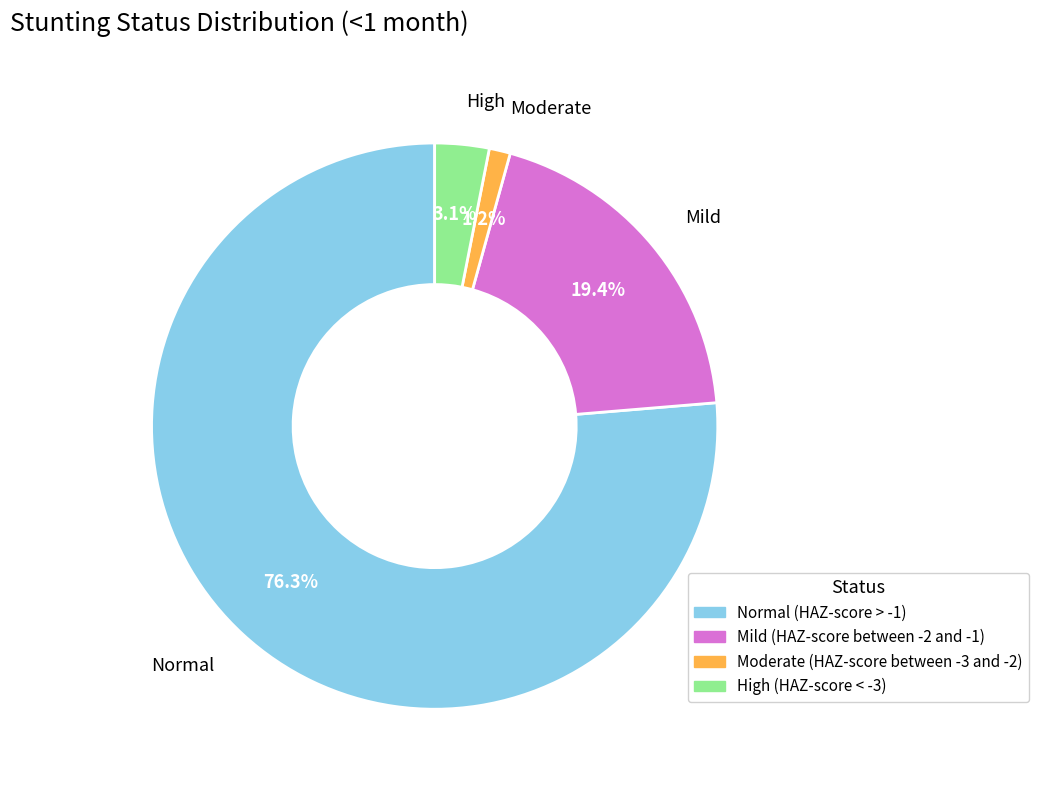

To the nearest percent, what is the average slice percentage?

25%